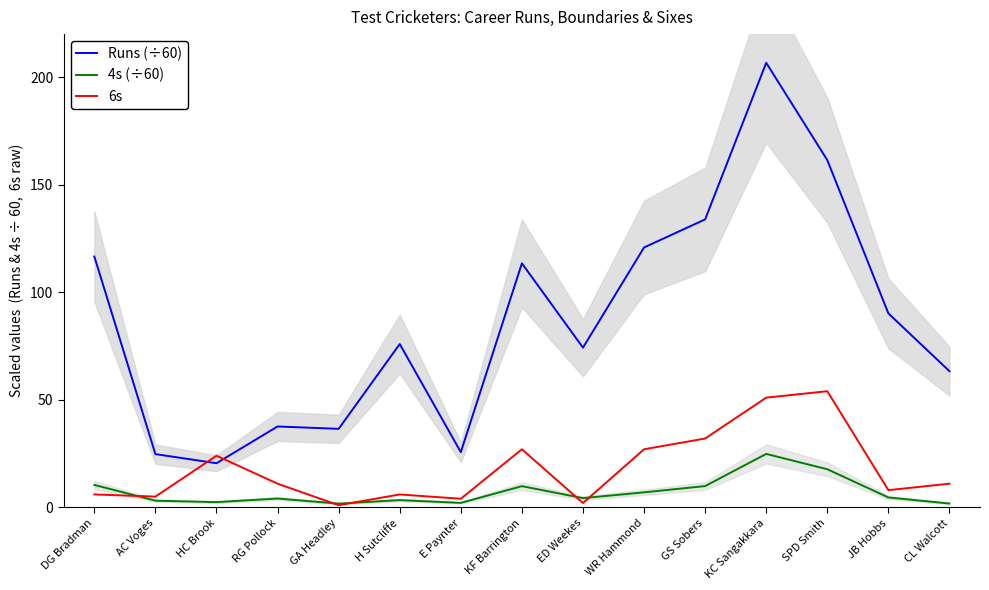

The Runs (÷60) series shows 113.4 at KF Barrington. True or false?

True